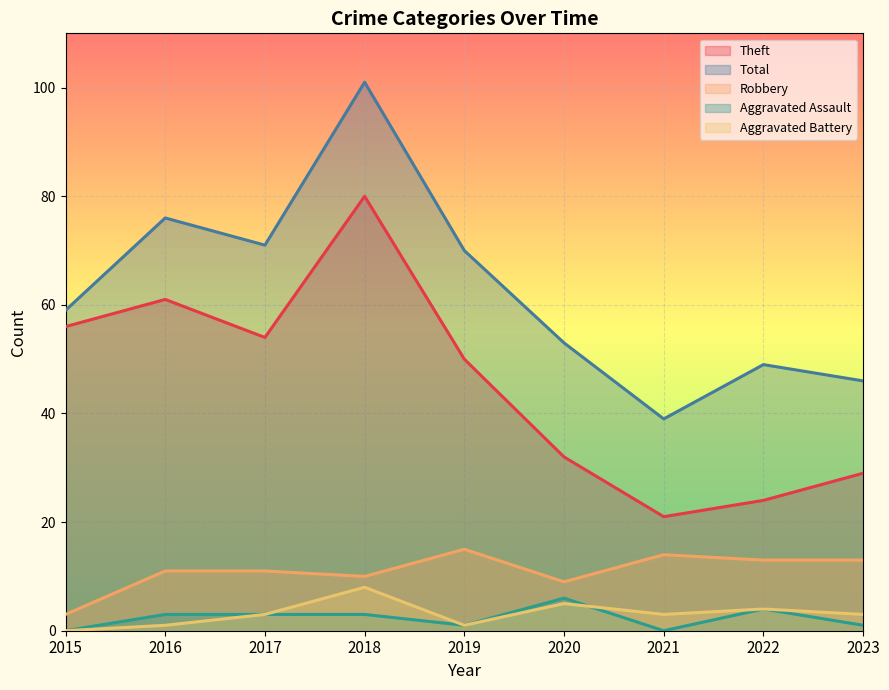

Where do Aggravated Battery and Aggravated Assault first cross each other?

2020 and 2021